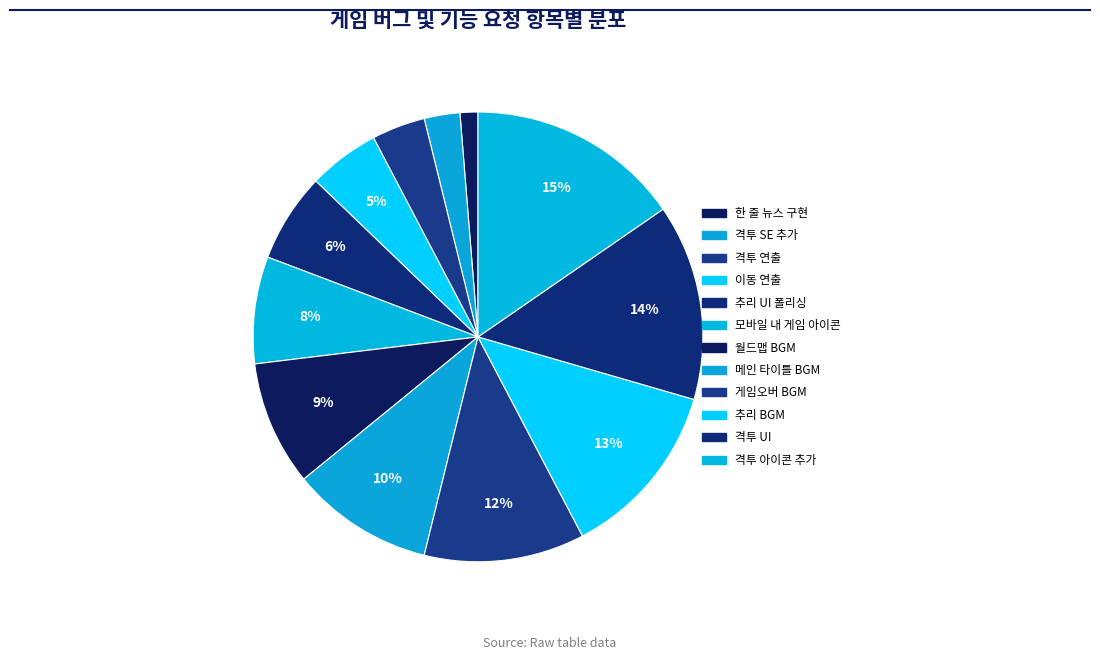

True or false: 추리 BGM accounts for 4% of the total.

False